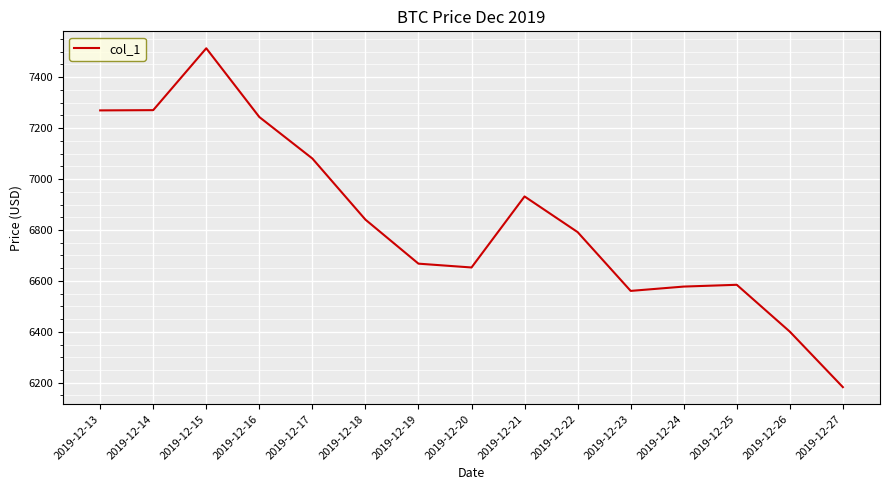

What is the average value?

6838.0